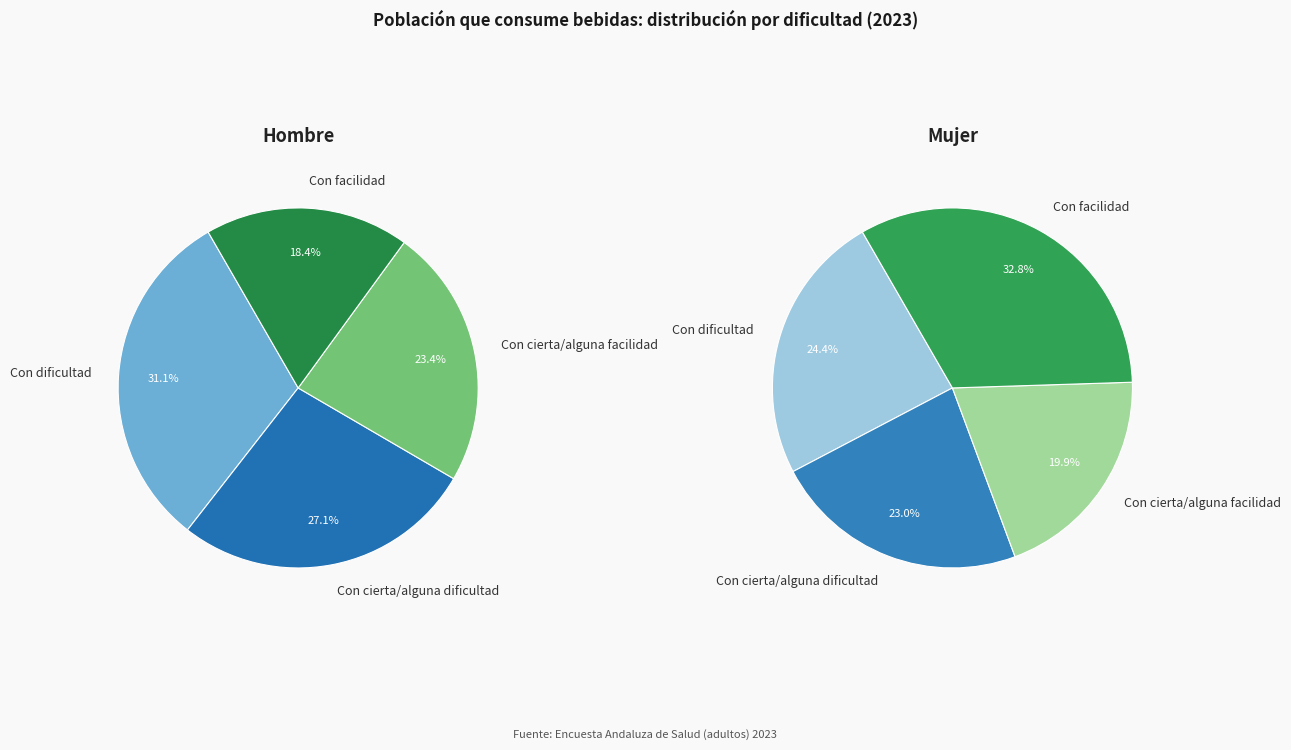

Is there any slice that represents more than half of the pie?

No